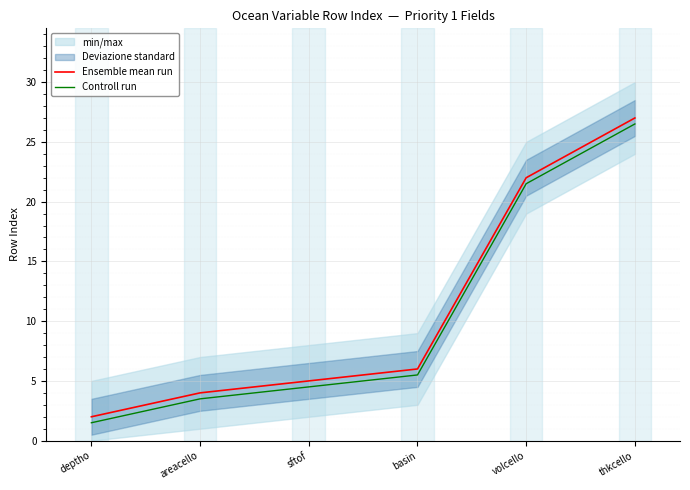

What is the difference between the maximum and minimum values in the Controll run series?

25.0